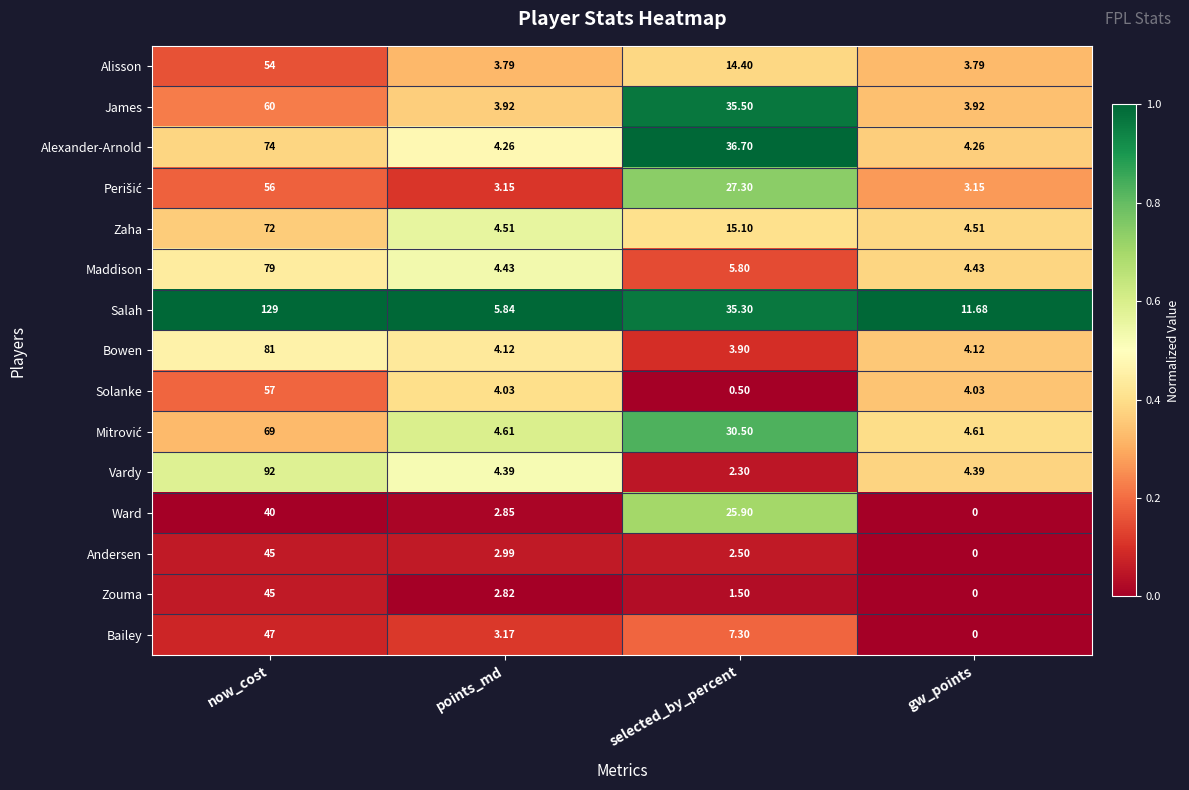

Where is Alexander-Arnold nearest to the value 39?

selected_by_percent